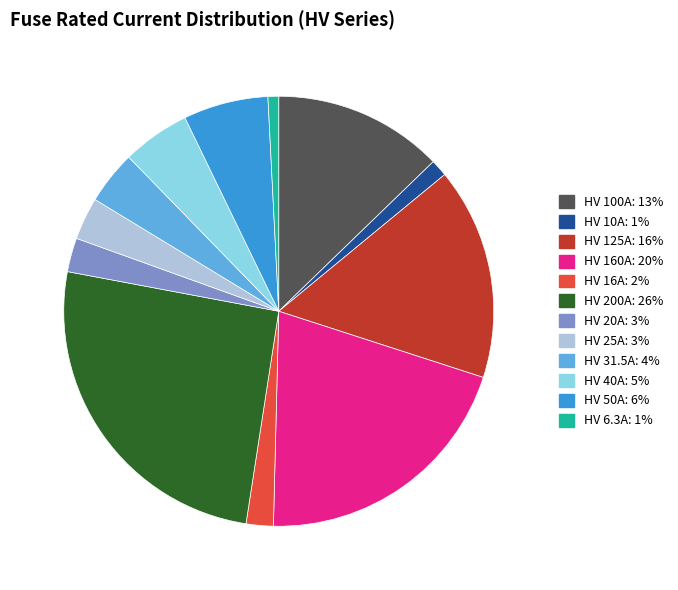

Is the sum of HV 16A and HV 50A greater than half?

No